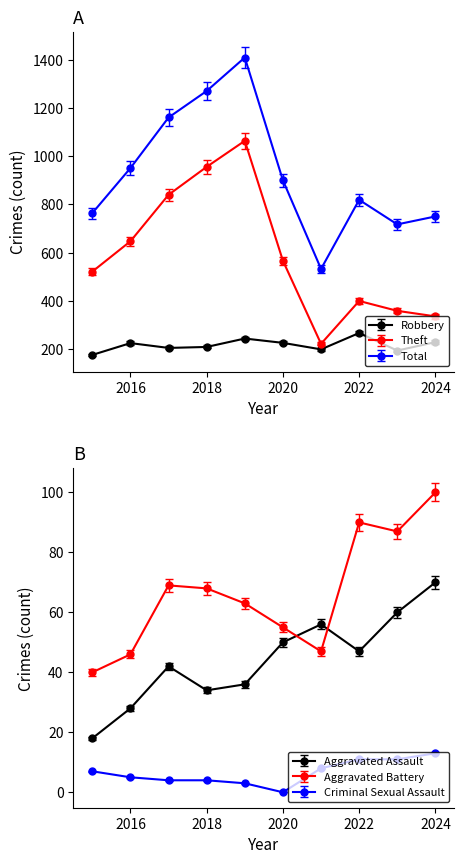

At which label does Theft reach its minimum?

2021